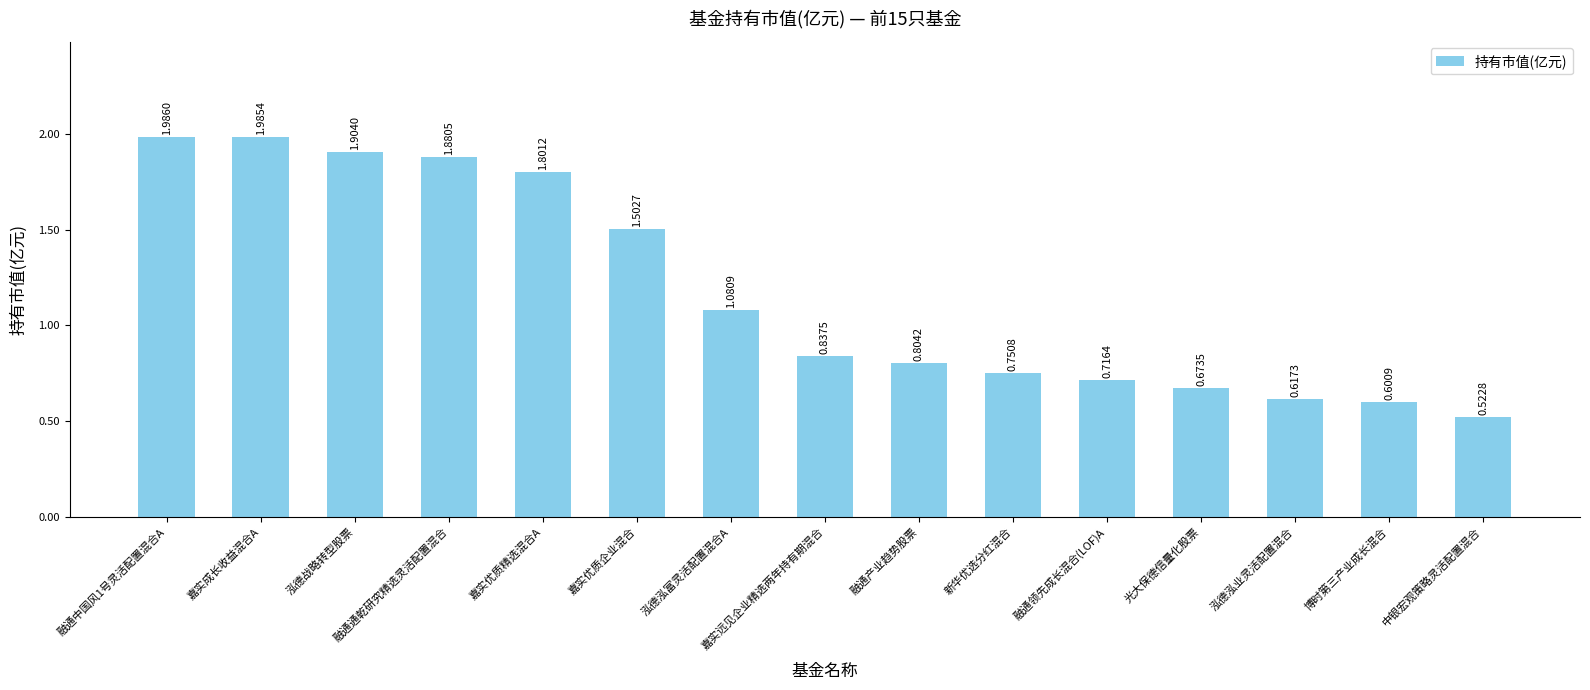

Is it true that the value at 博时第三产业成长混合 is 0.6?

True